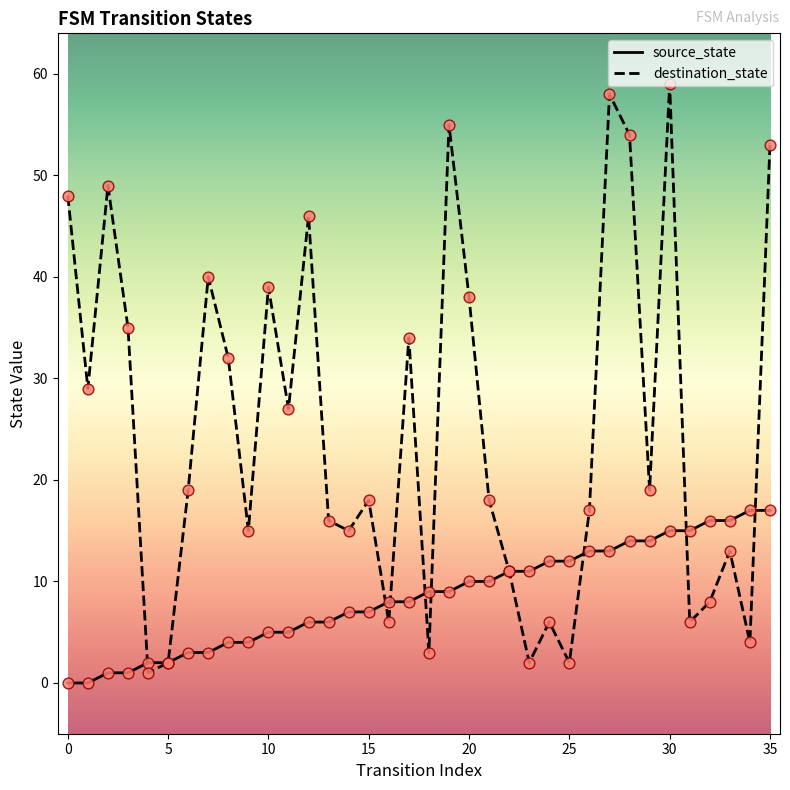

Which series has the largest range (max minus min)?

destination_state